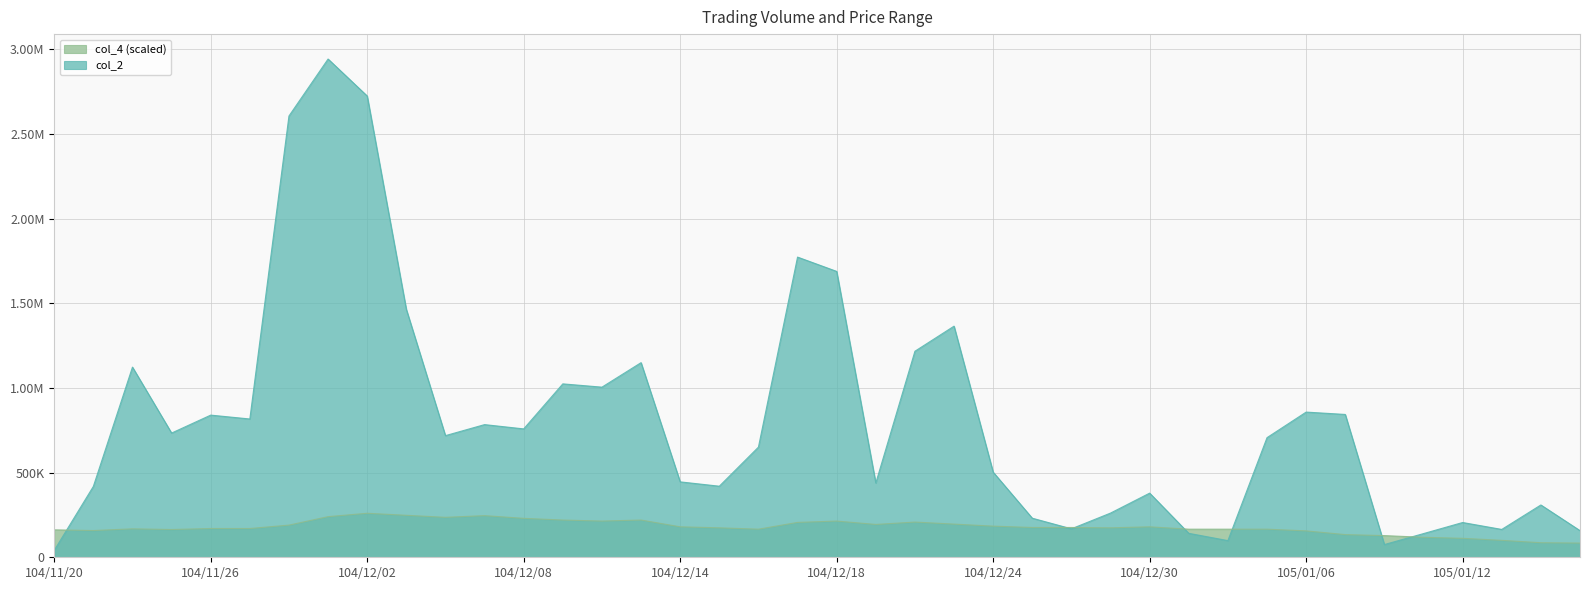

What is the value of the col_2 point at the 10th from the left?

1464810.0